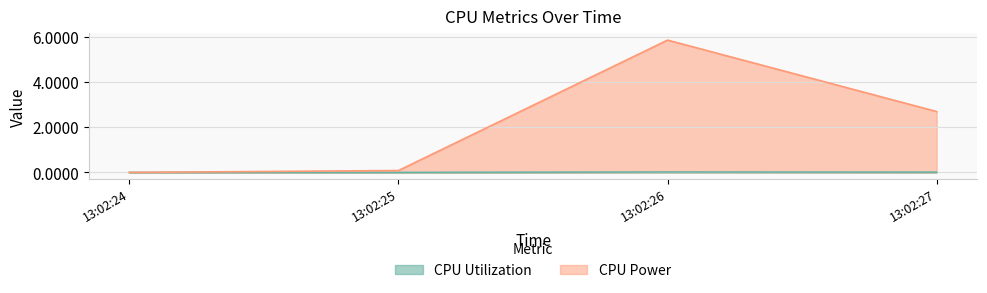

Which category has the highest value in the CPU Power series?

13:02:26